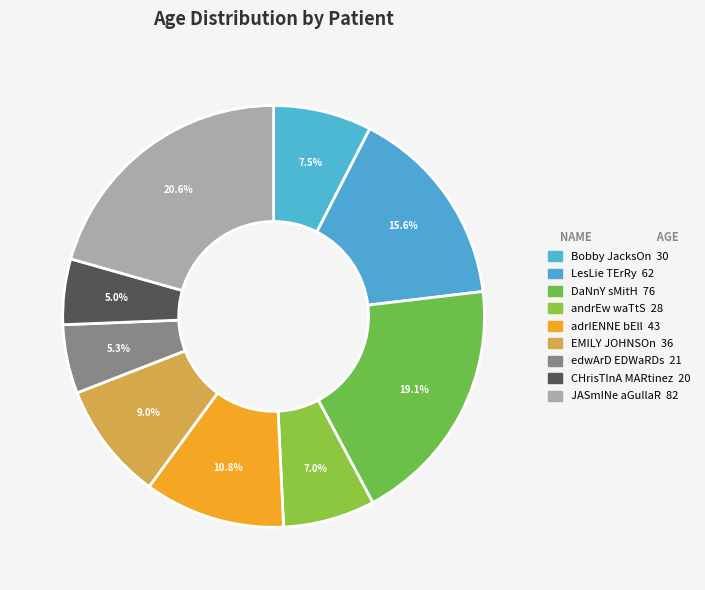

How many segments does this pie chart have?

9